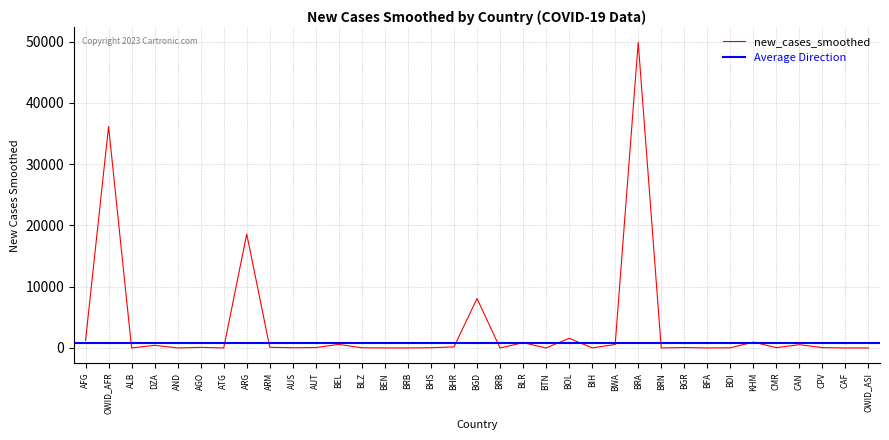

What is the label of the 6th point from the right?

KHM